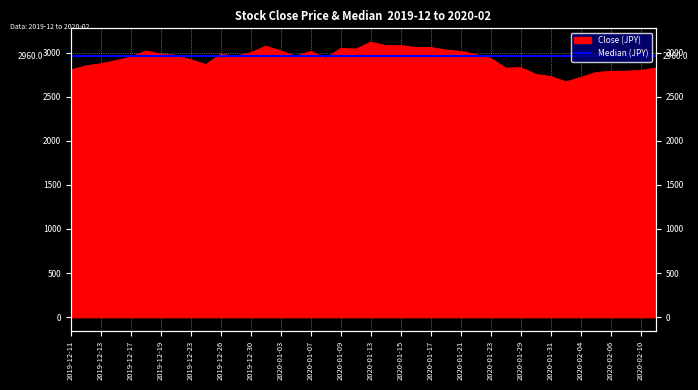

At which label is the value closest to 2895?

2019-12-16